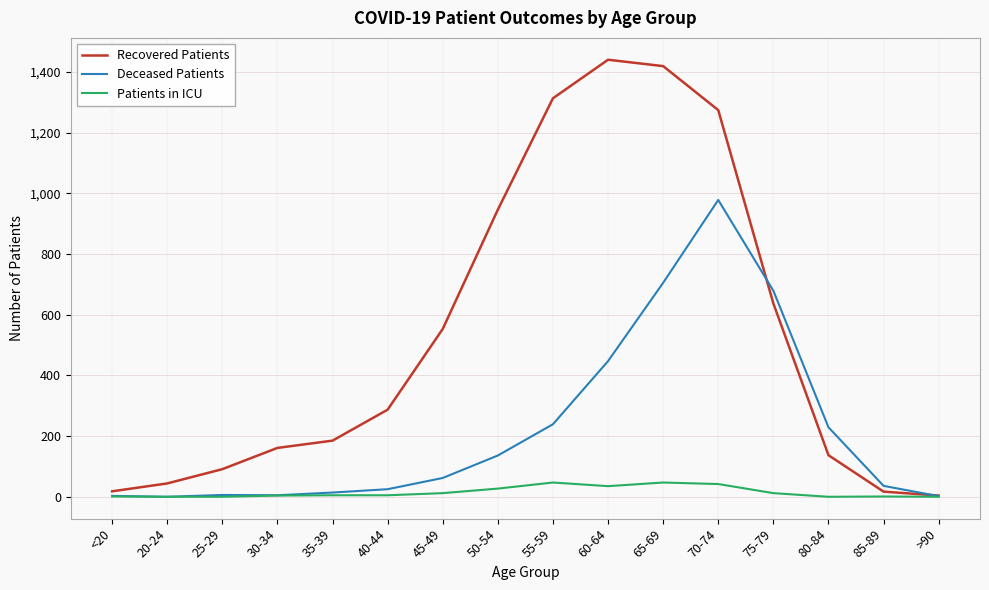

List the series in order of their overall mean, highest first.

Recovered Patients, Deceased Patients, Patients in ICU